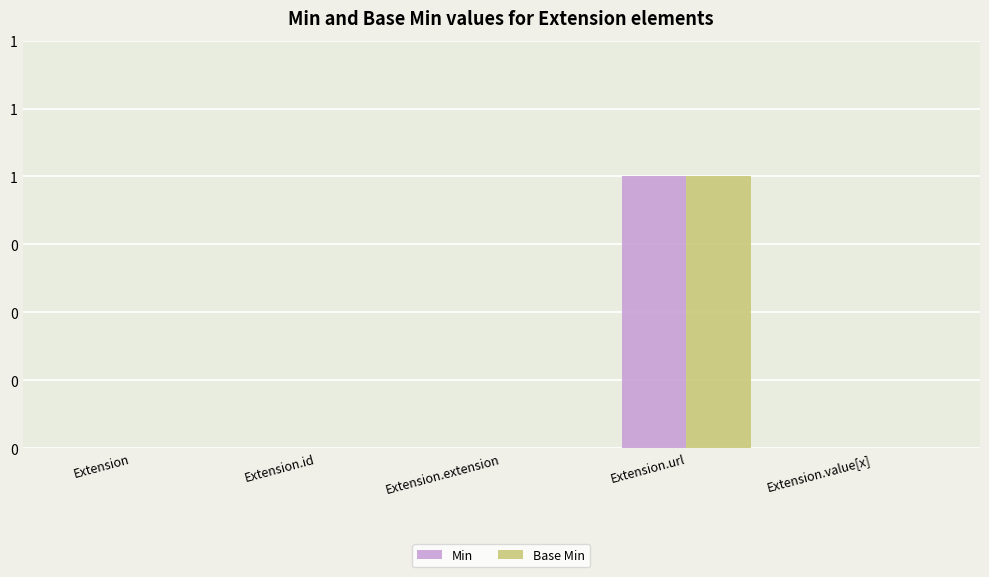

Does the chart contain stacked bars?

No